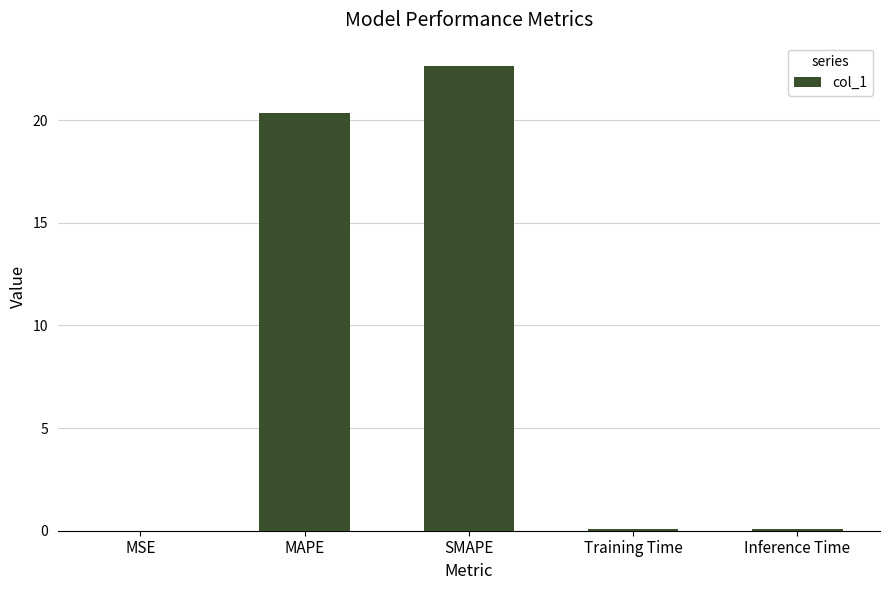

Is it true that the value at SMAPE is 4.6?

False